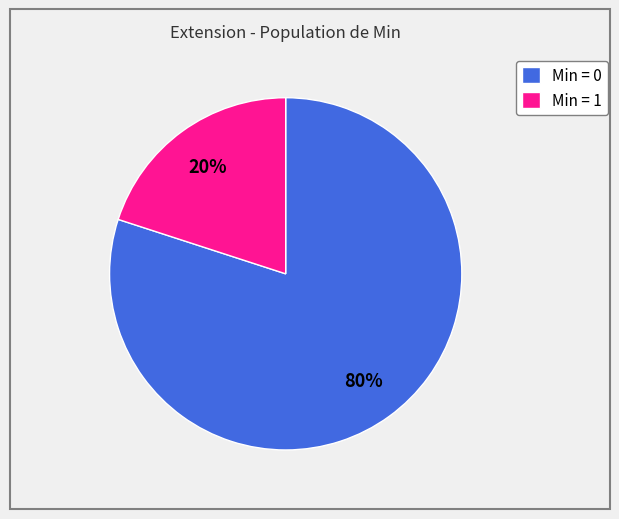

How many segments does this pie chart have?

2